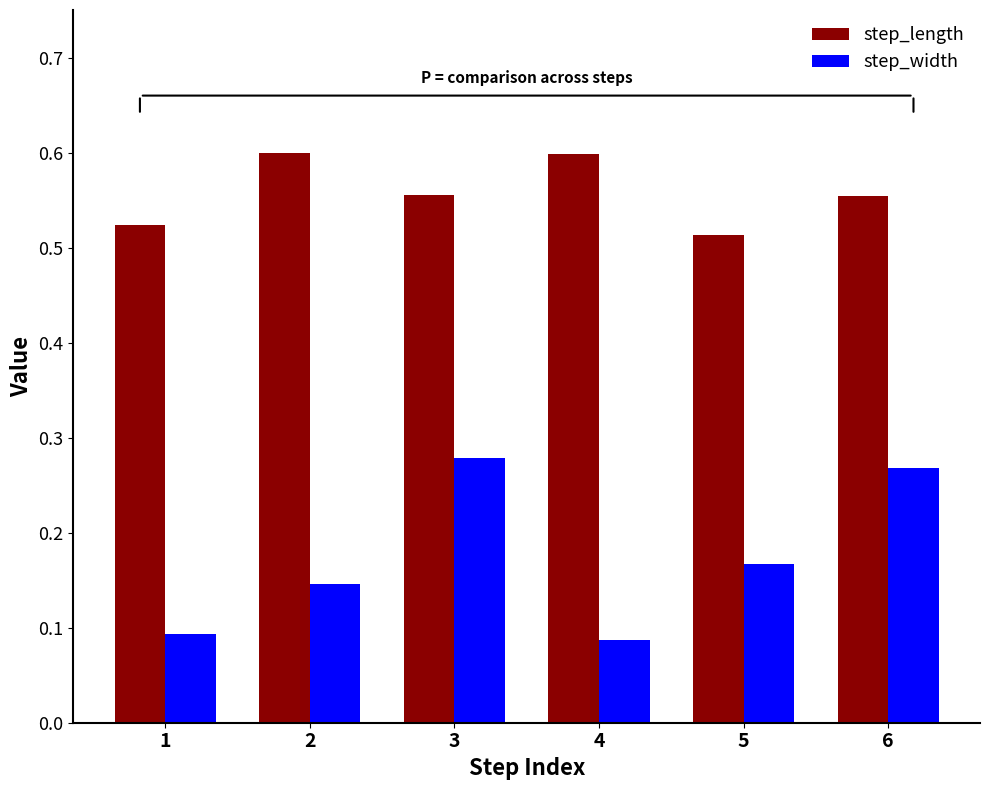

At how many categories does at least one series exceed 0?

6